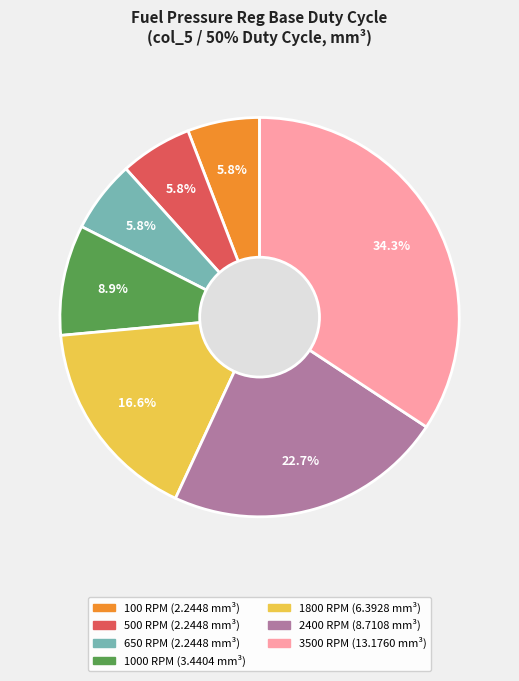

Is there any slice that represents more than half of the pie?

No